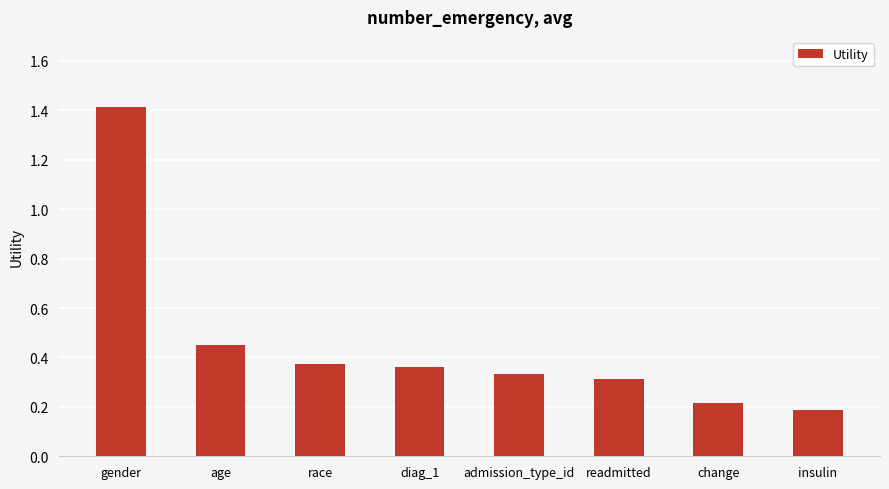

Count the values in the range 0 to 1.

7